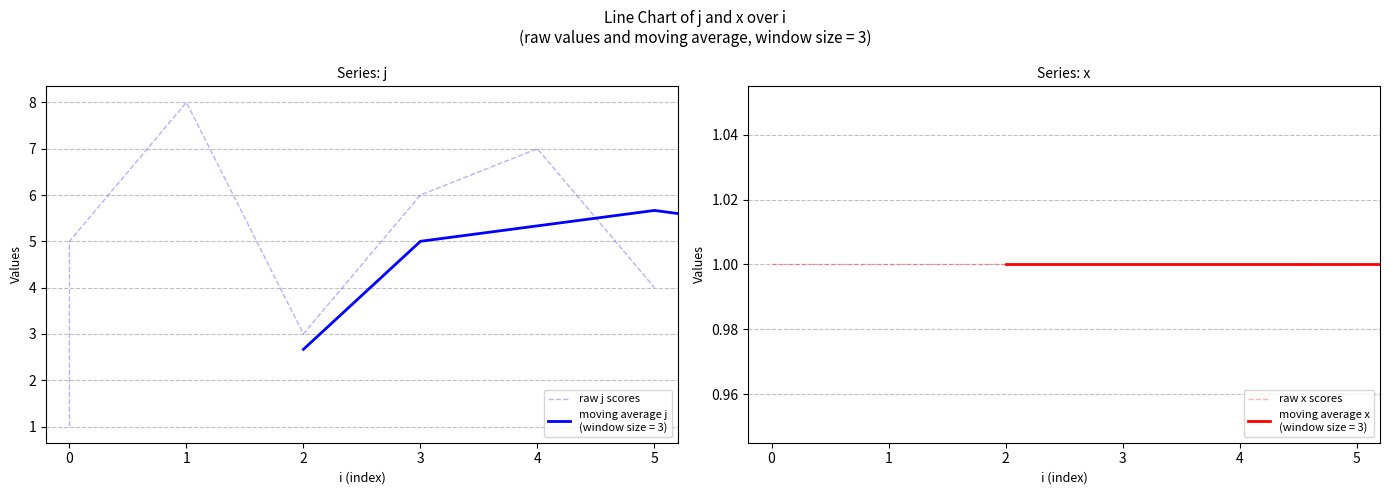

Between 3 and 0, which is larger?

3